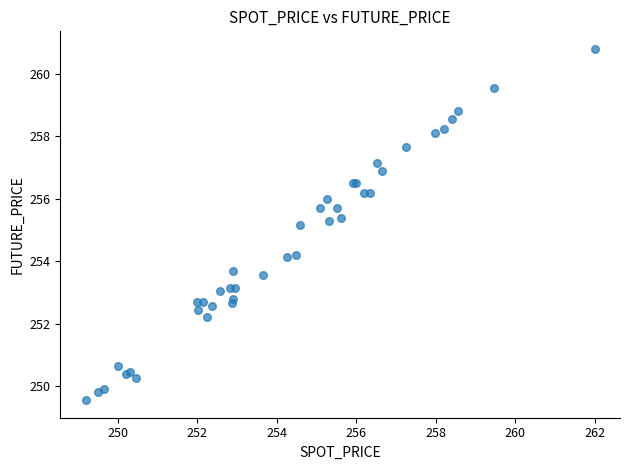

What Y value in the scatter plot is closest to 255?

255.2